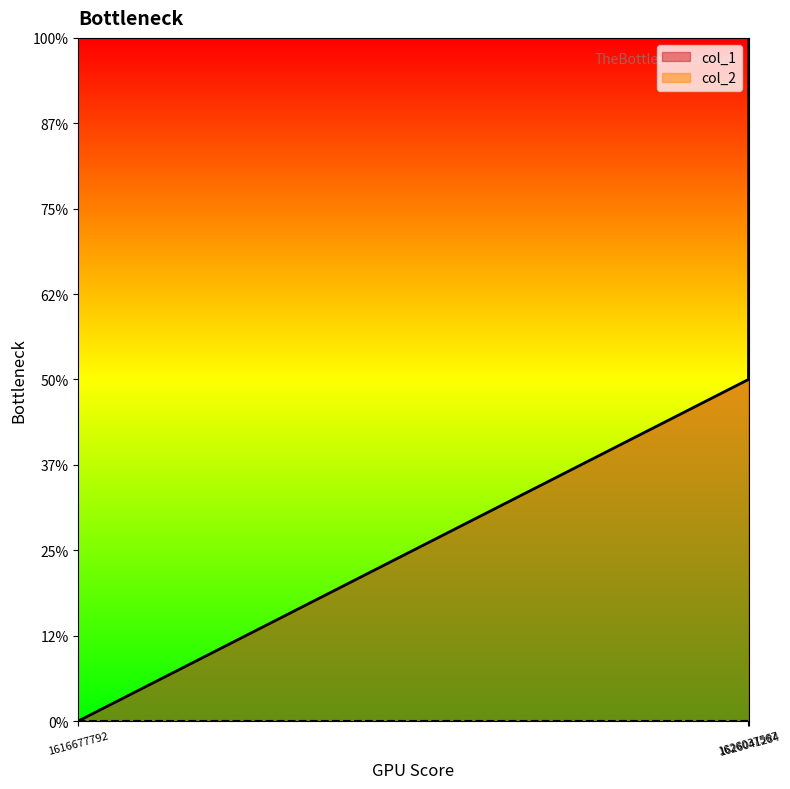

Rank the categories by value from lowest to highest.

1616677792, 1626037567, 1626041284